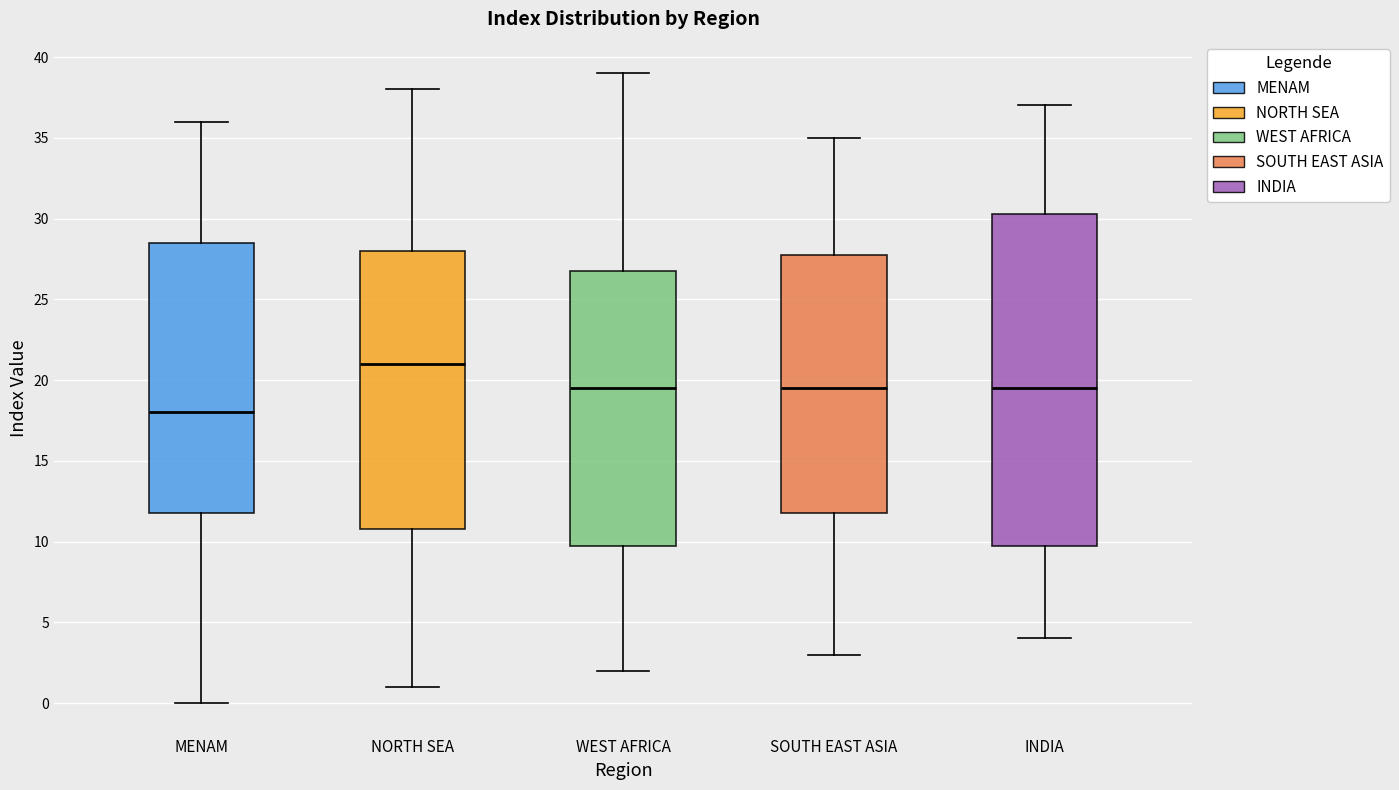

Reading left to right, transcribe this box plot: for each box, give where its median line is, the range the box spans, and where its two whiskers end, as read against the y-axis. The values are not printed on the chart, so give them approximately, as read against the axis.

MENAM: median 18.0, box 12.0 to 28.5, whiskers 0.0 to 36.0
NORTH SEA: median 21.0, box 11.0 to 28.0, whiskers 1.0 to 38.0
WEST AFRICA: median 19.5, box 10.0 to 27.0, whiskers 2.0 to 39.0
SOUTH EAST ASIA: median 19.5, box 12.0 to 28.0, whiskers 3.0 to 35.0
INDIA: median 19.5, box 10.0 to 30.5, whiskers 4.0 to 37.0